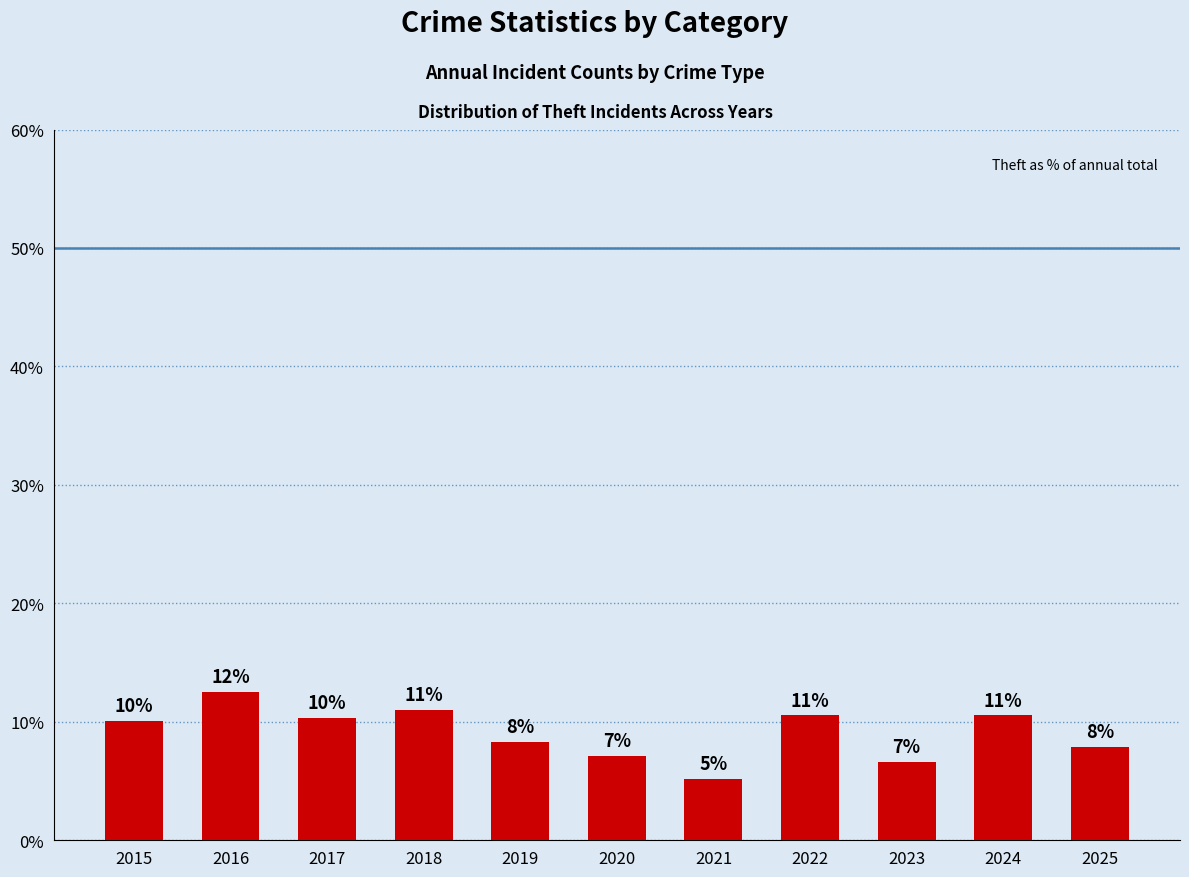

What is the smallest value displayed?

5.1